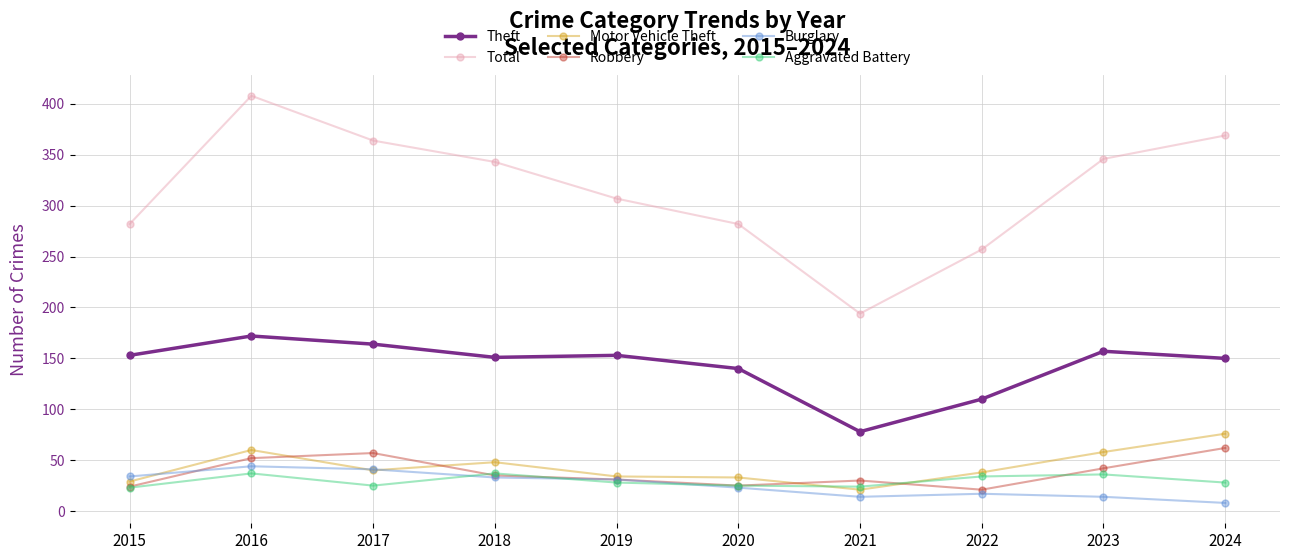

Where is the first local minimum for Total?

2021